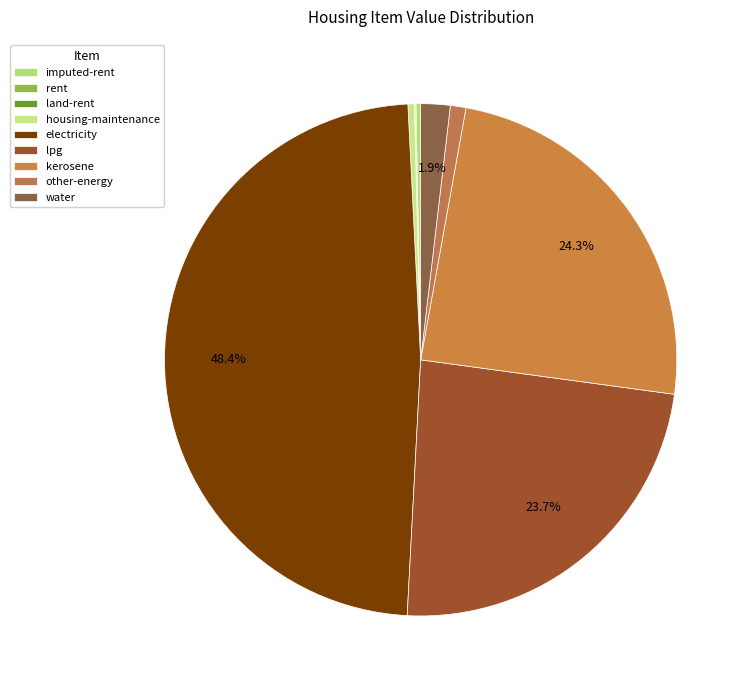

What is the largest slice in the pie chart?

electricity